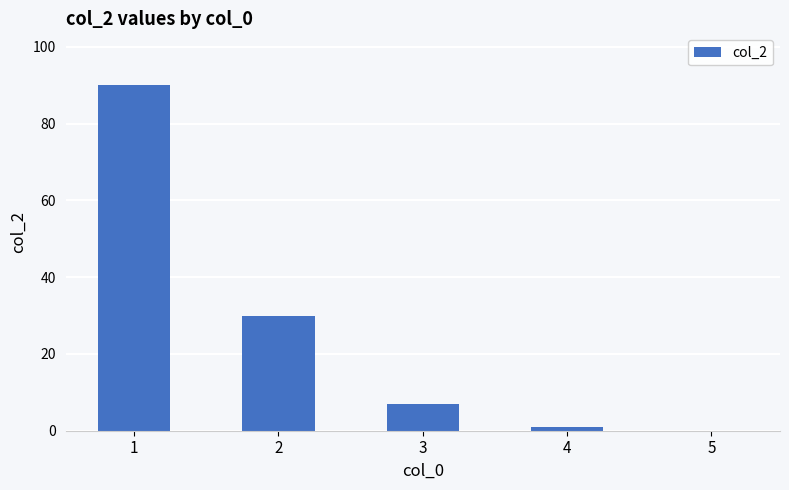

Are the bars horizontal?

No